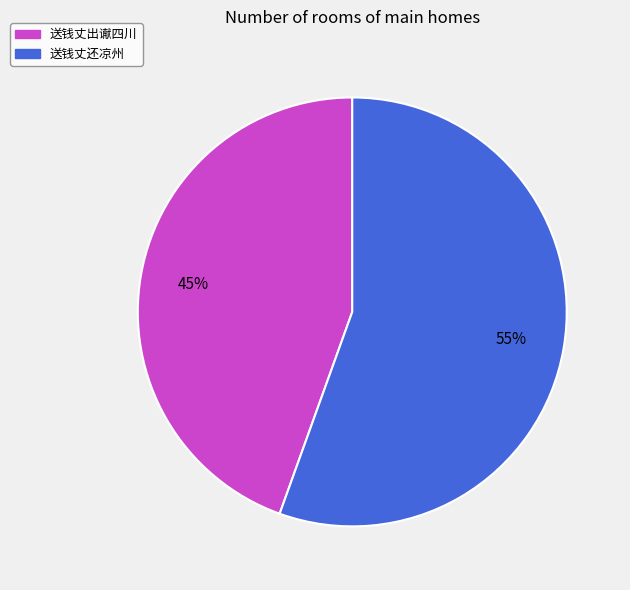

To the nearest percent, what percentage of the pie is 送钱丈还凉州?

55%